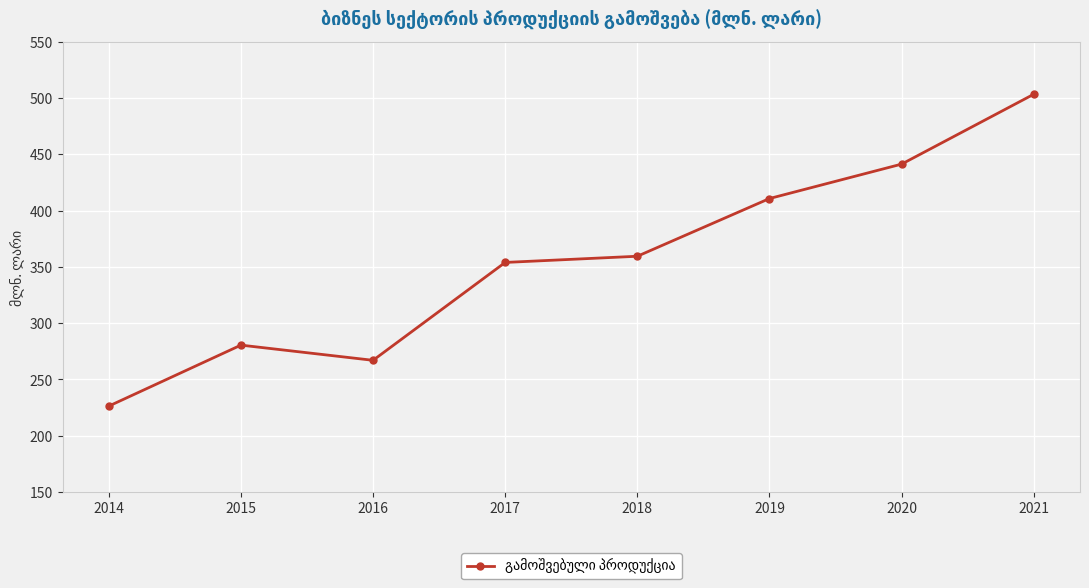

Reading left to right, list all the values displayed in this chart.

2014=226.3	2015=280.5	2016=267.0	2017=354.0	2018=359.5	2019=410.8	2020=441.4	2021=503.5